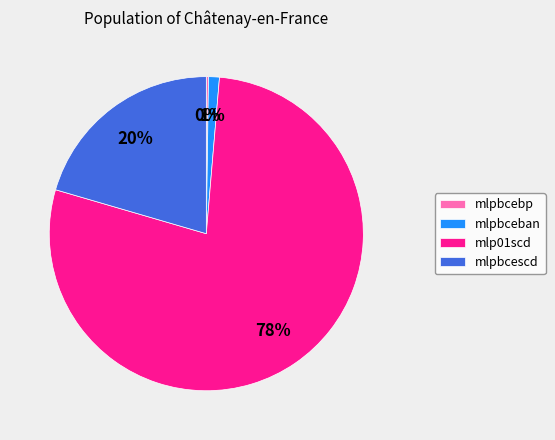

To the nearest percent, what is the combined percentage of mlp01scd and mlpbcescd?

99%